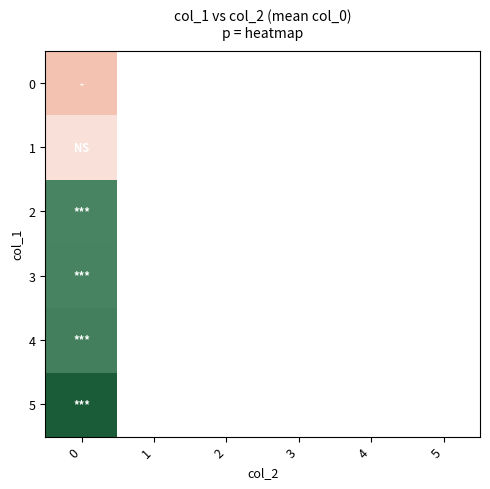

List the series in order of their overall mean, lowest first.

0, 1, 2, 3, 4, 5